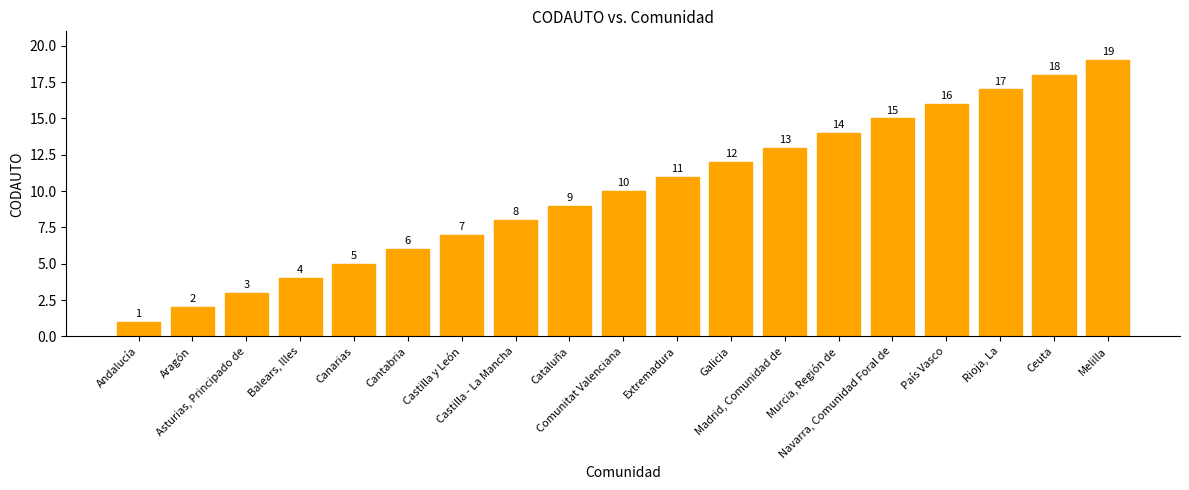

How many categories are shown in the chart?

19